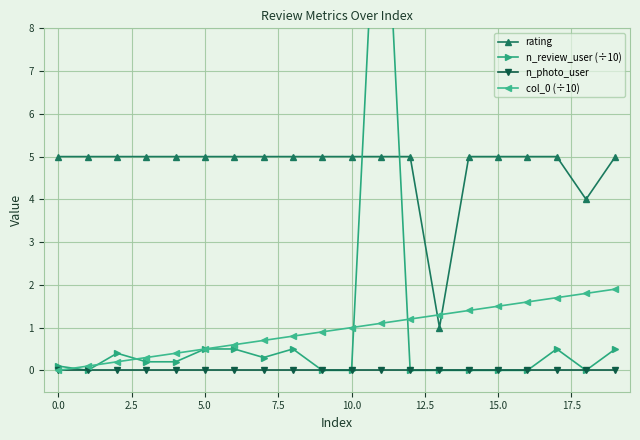

How many rating values are between 5 and 6?

18